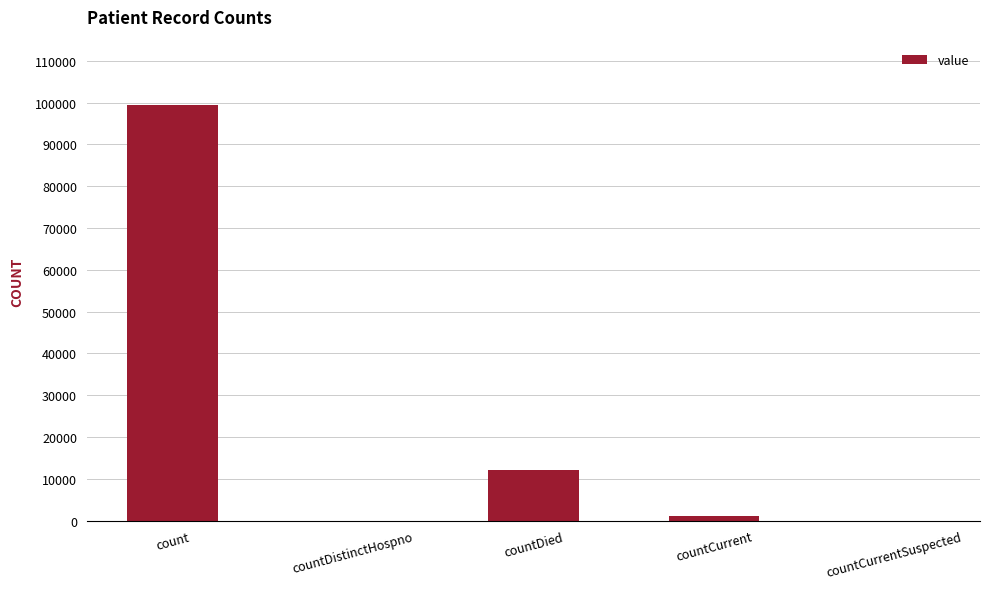

What is the approximate value at countCurrent?

1175